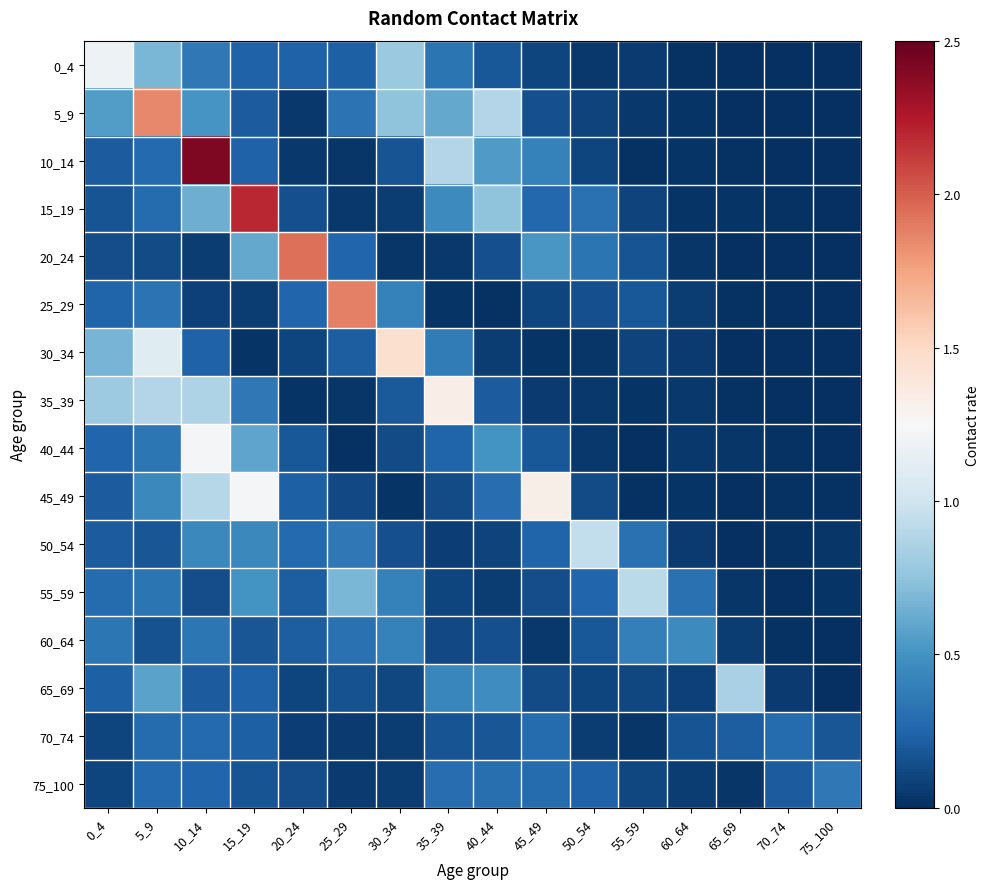

Rank the series at 70_74 from lowest to highest value.

25_29, 5_9, 35_39, 0_4, 20_24, 55_59, 30_34, 10_14, 45_49, 15_19, 50_54, 60_64, 40_44, 65_69, 75_100, 70_74